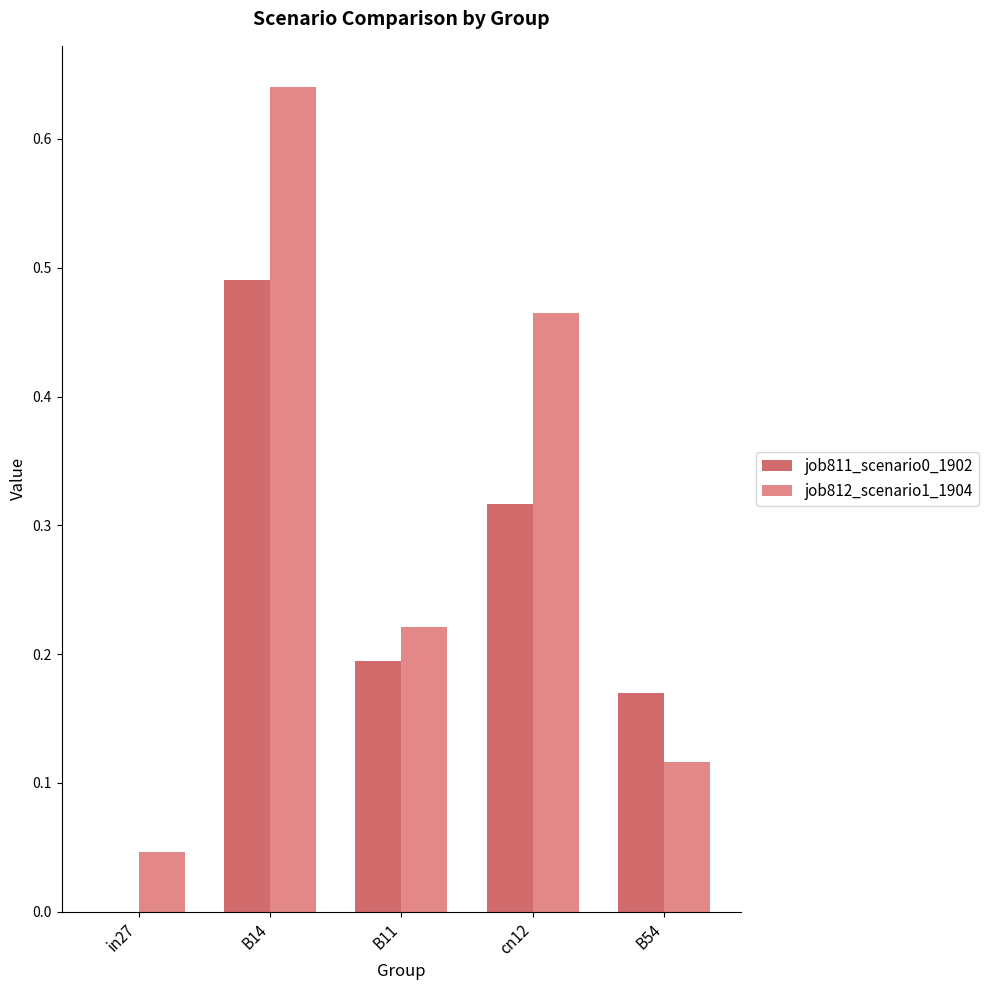

What is the sum of all job811_scenario0_1902 values?

1.2